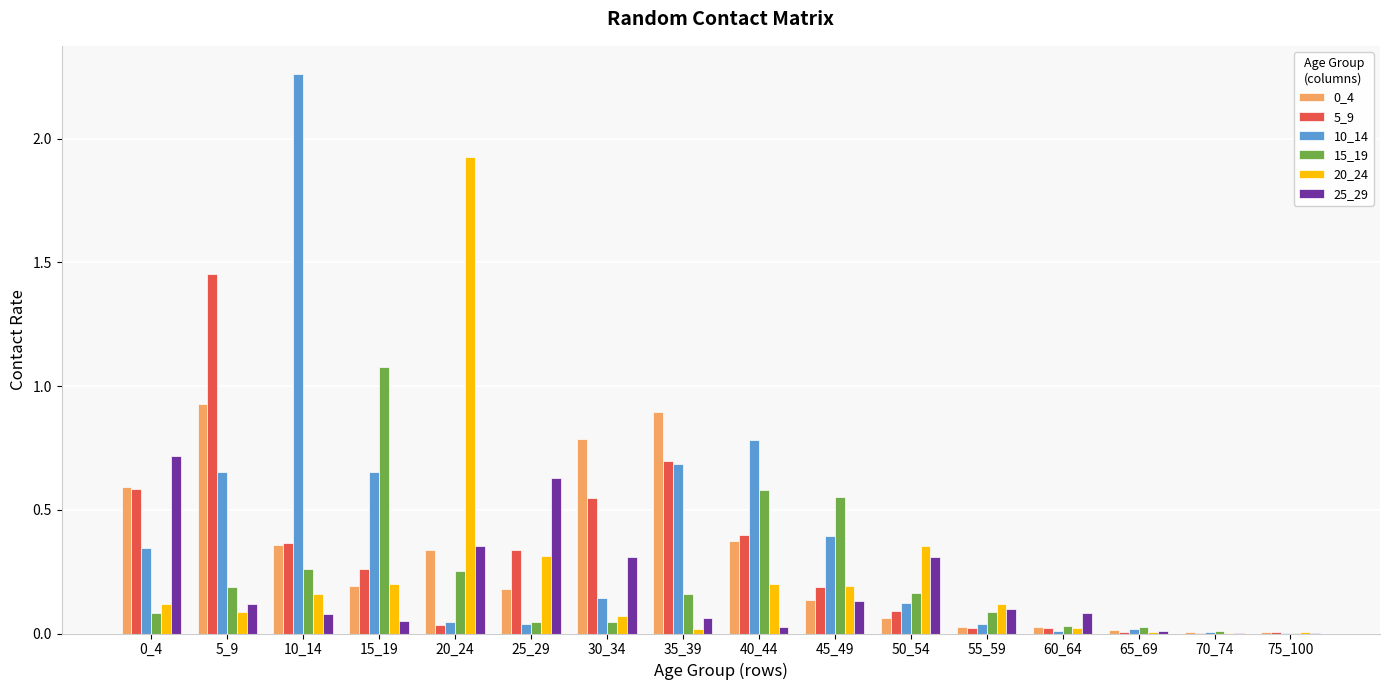

True or false: 15_19 has a value of 0.6 at 40_44.

True